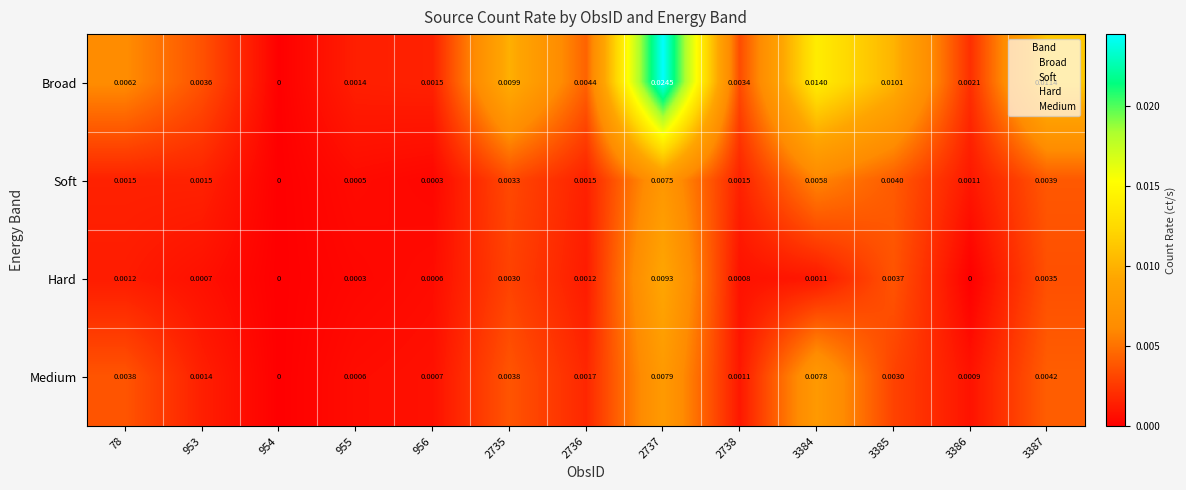

Count the number of data series in this chart.

4